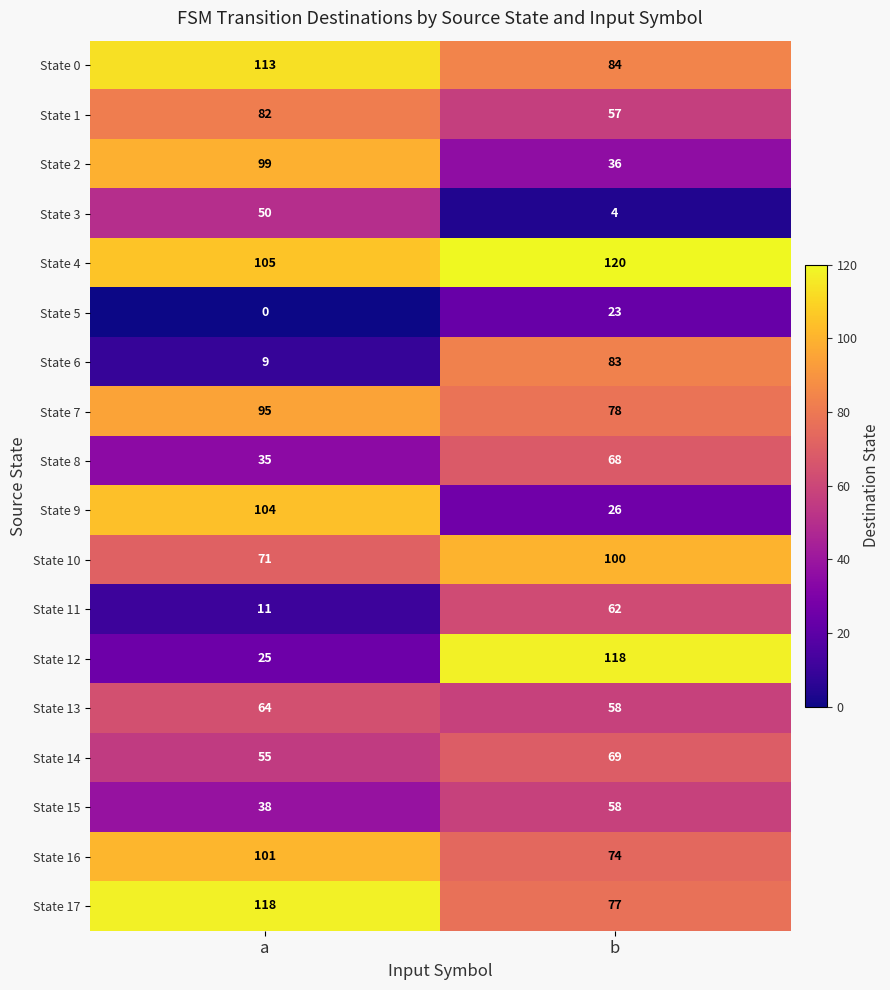

Which label corresponds to the largest value in the chart?

b